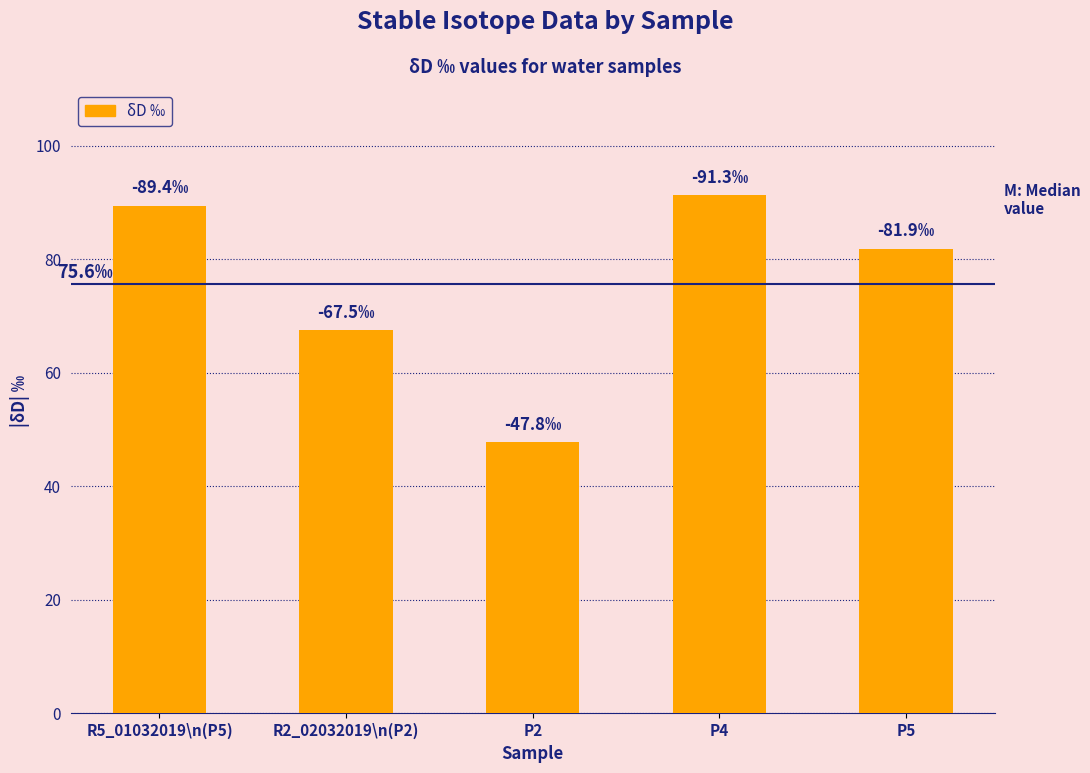

How many distinct data groups are displayed?

1